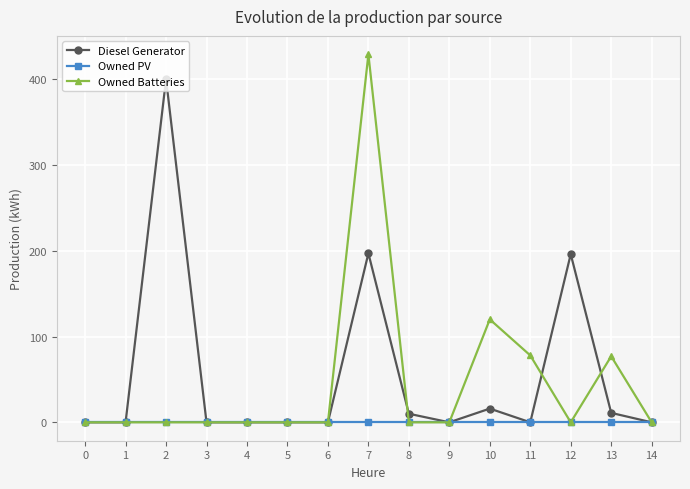

At which category is the sum across all series the highest?

7